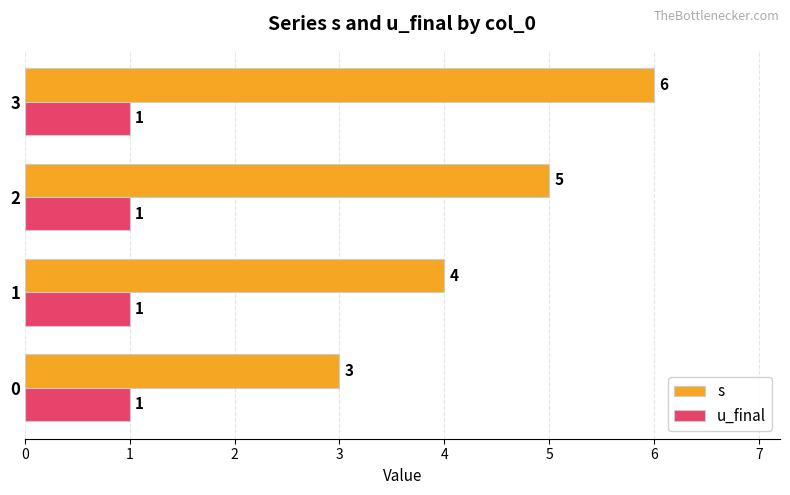

True or false: s has a value of 2.0 at 1.

False